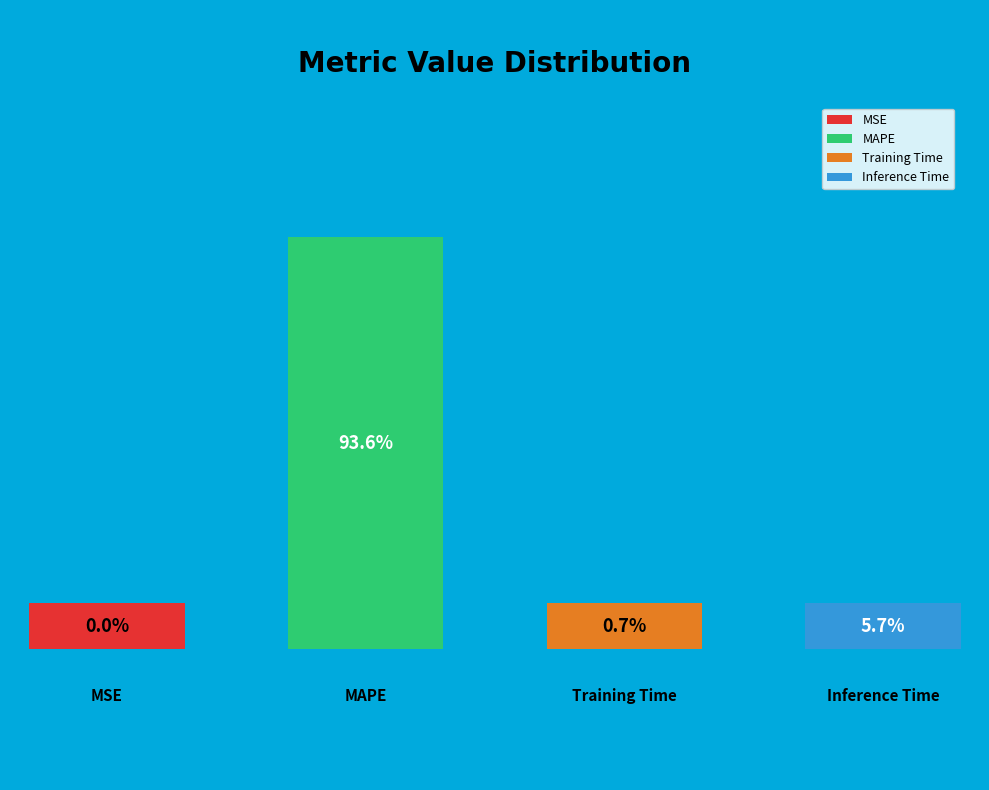

To the nearest percent, what is the combined percentage of MAPE and Inference Time?

99%